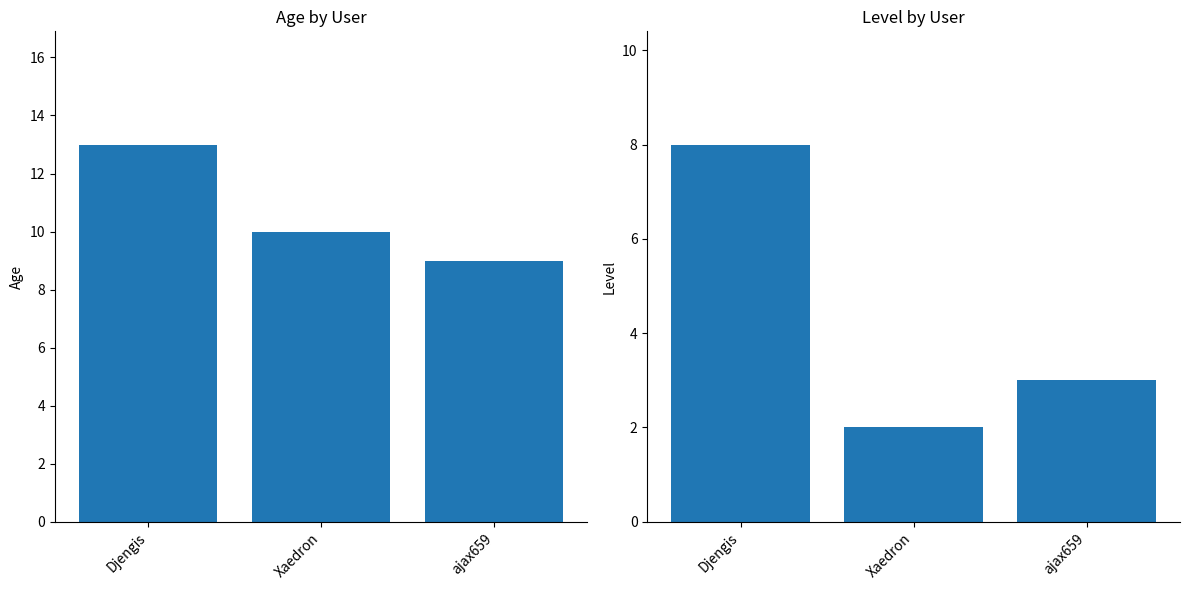

How many values in the age series exceed 10?

1